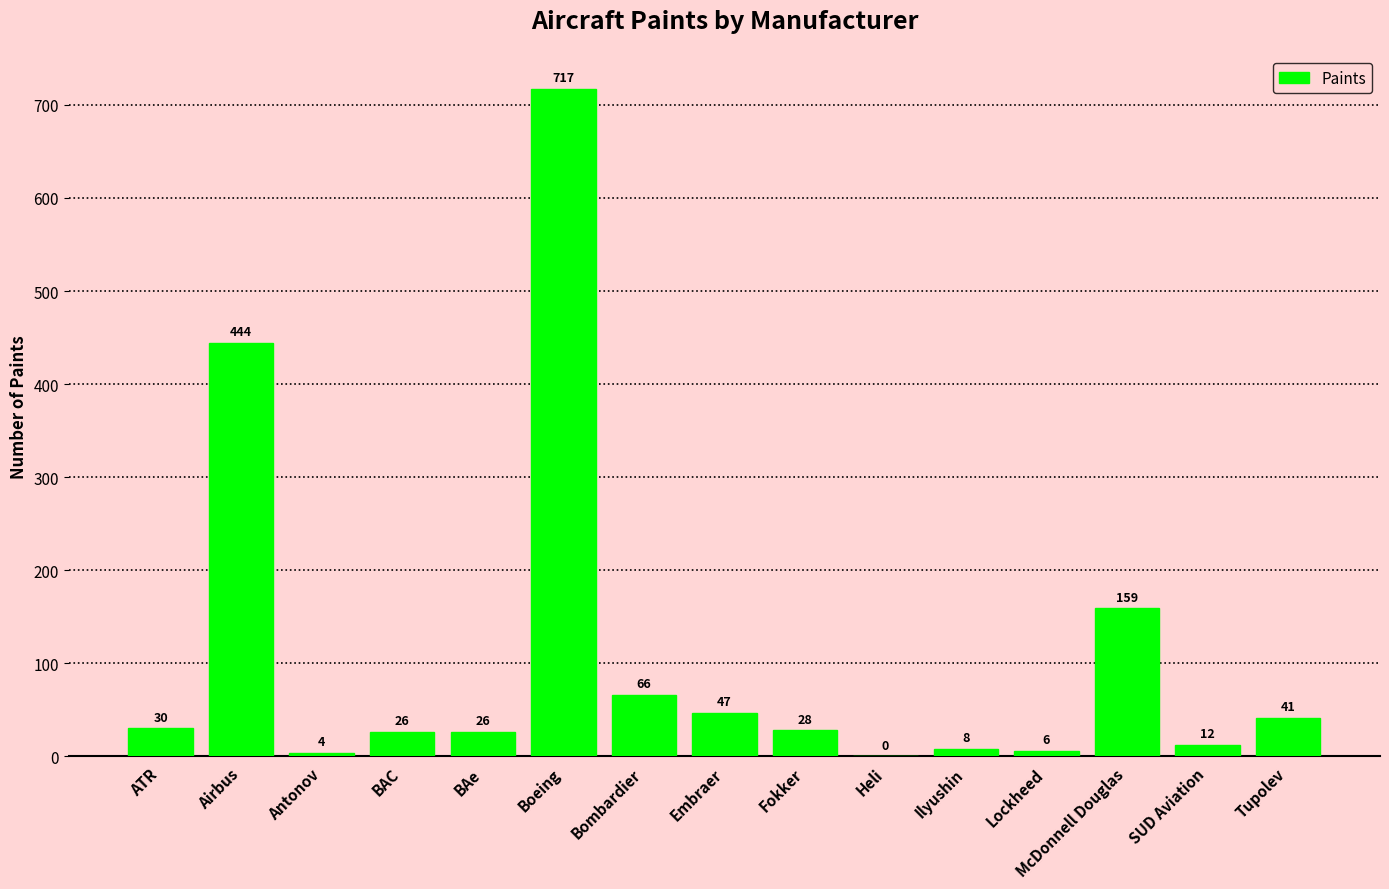

Count the number of data series in this chart.

1